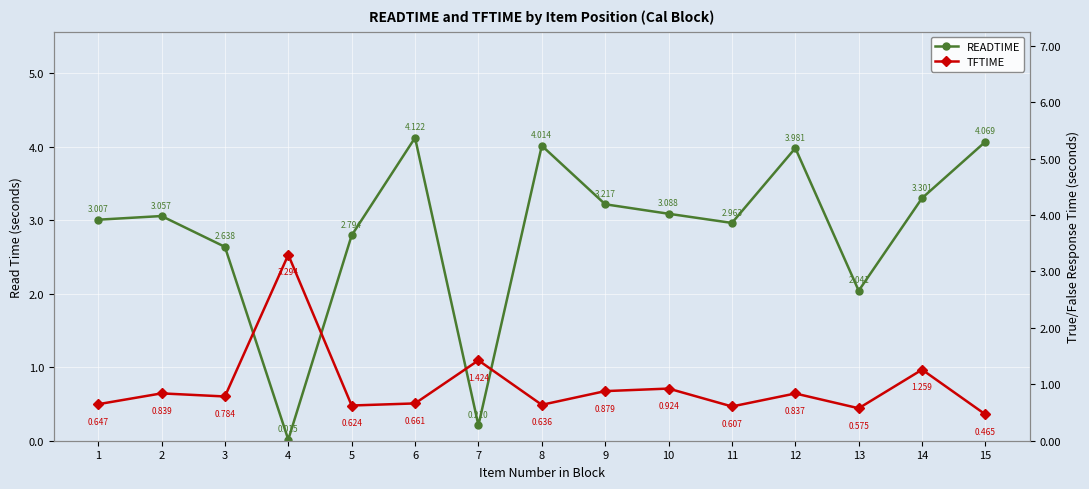

How many categories are shown in the chart?

15